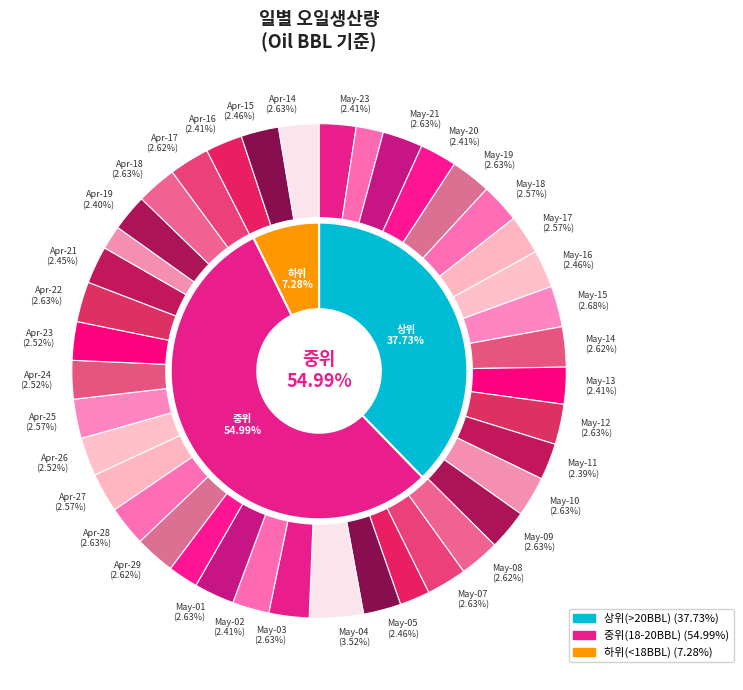

To the nearest percent, what percentage of the pie is 29?

3%